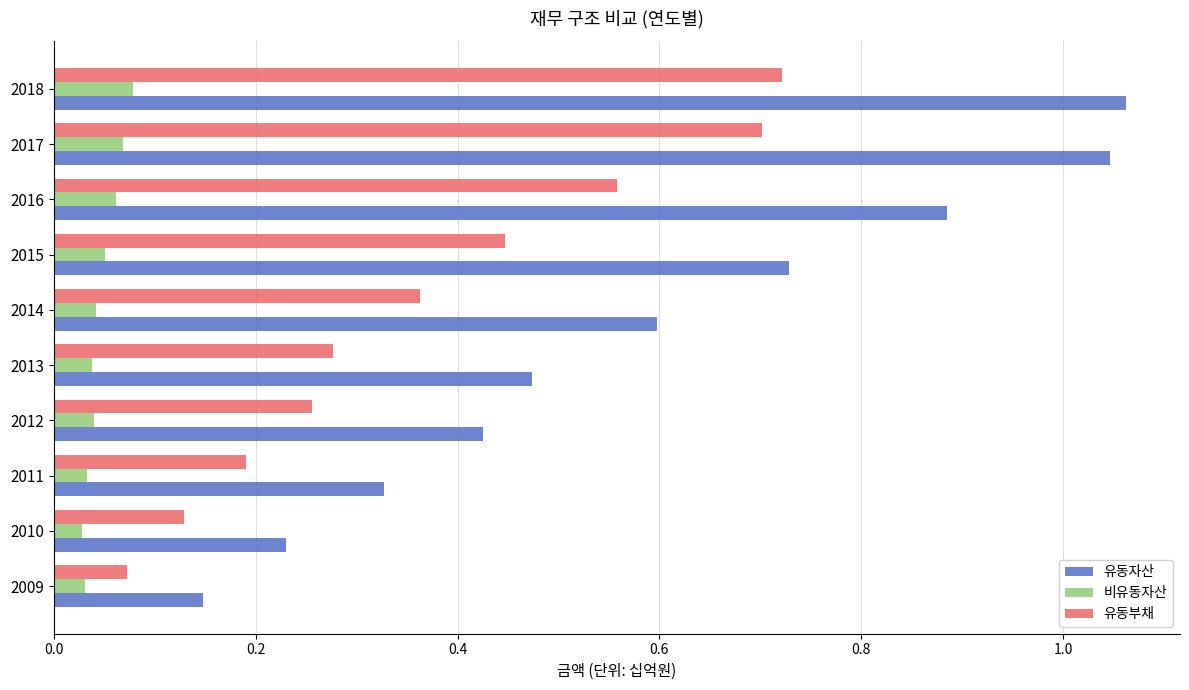

Rank the series at 2015 from lowest to highest value.

비유동자산, 유동부채, 유동자산